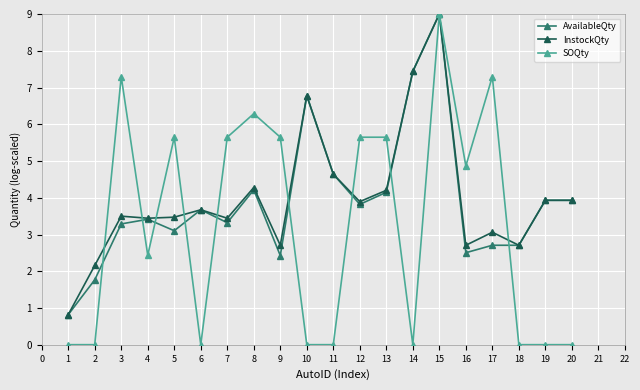

Is it true that InstockQty equals 2.2 at 2?

True